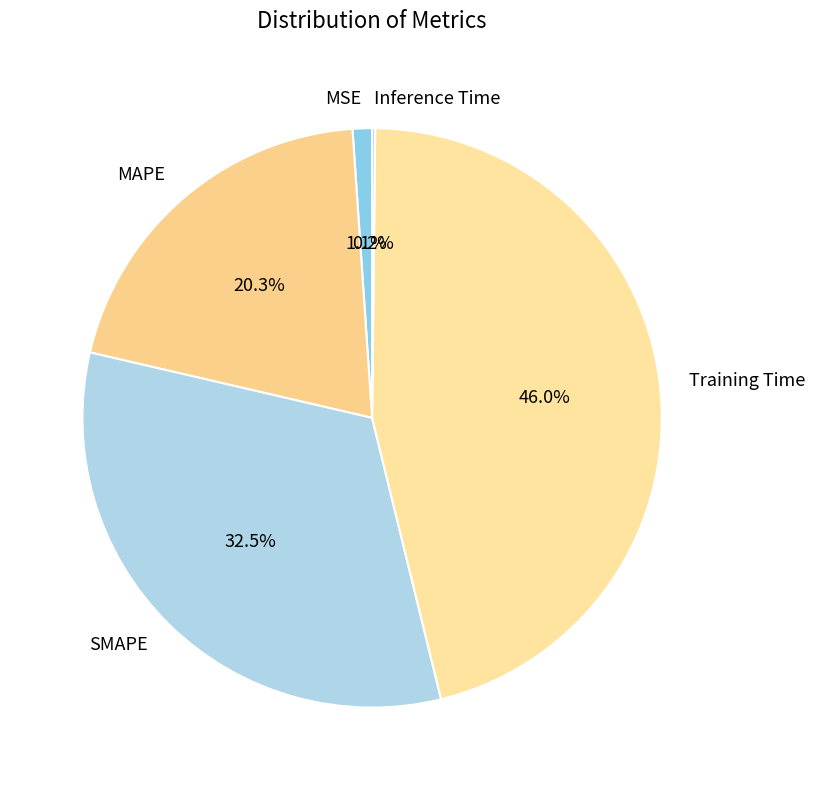

To the nearest percent, what is the average slice percentage?

20%